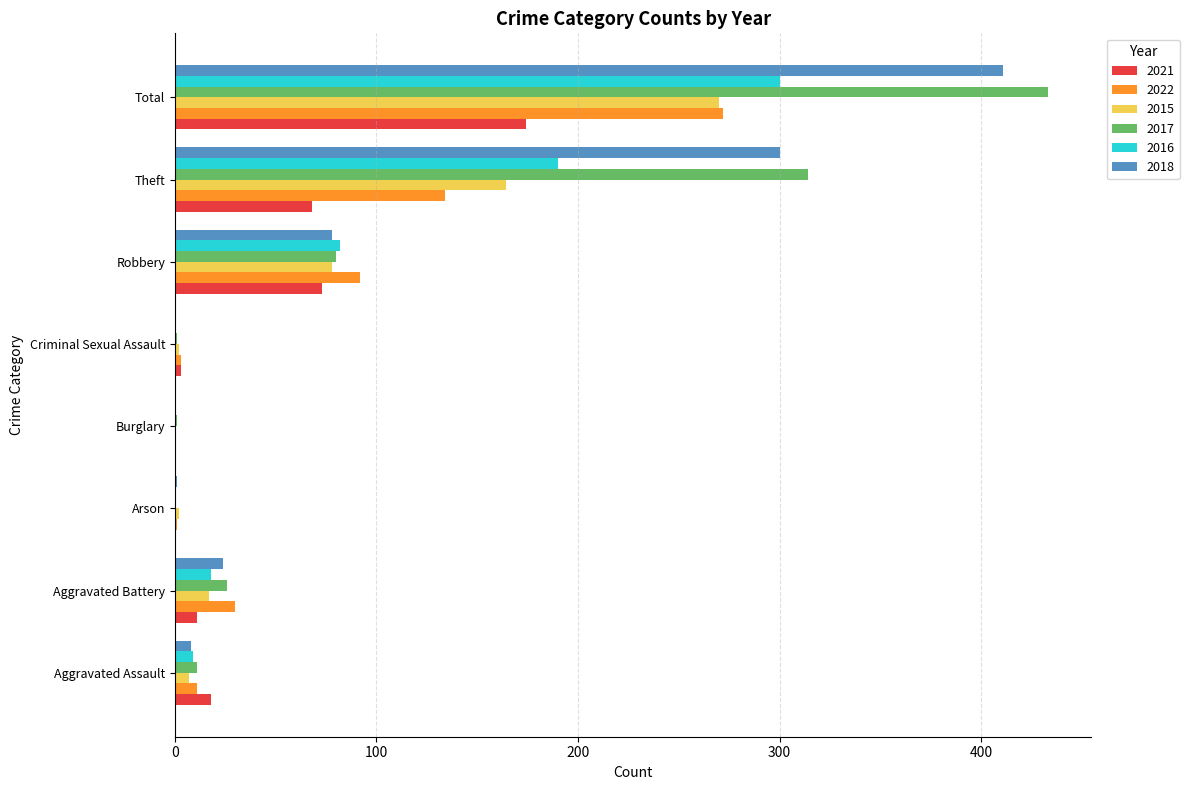

True or false: 2017 has a value of 433 at Total.

True